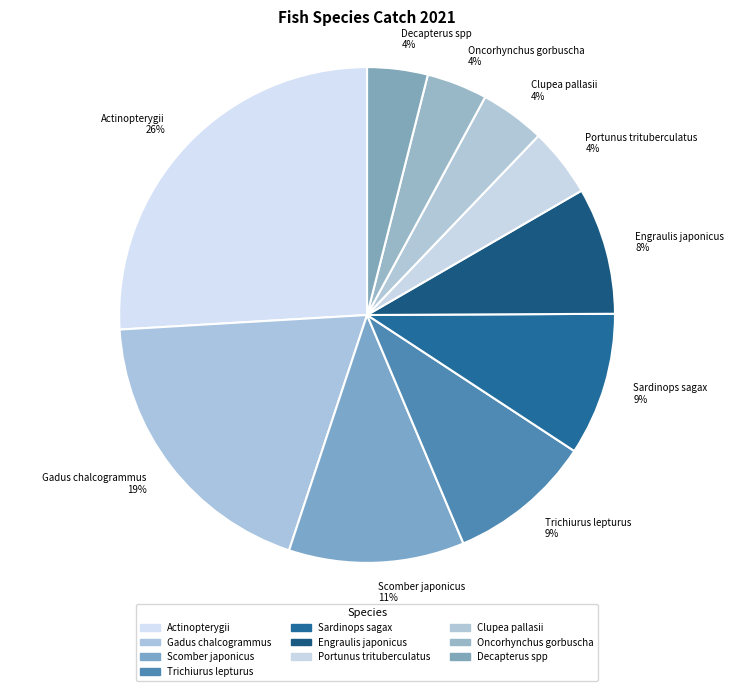

Combined, do Gadus chalcogrammus 19% and Engraulis japonicus 8% account for over 50%?

No